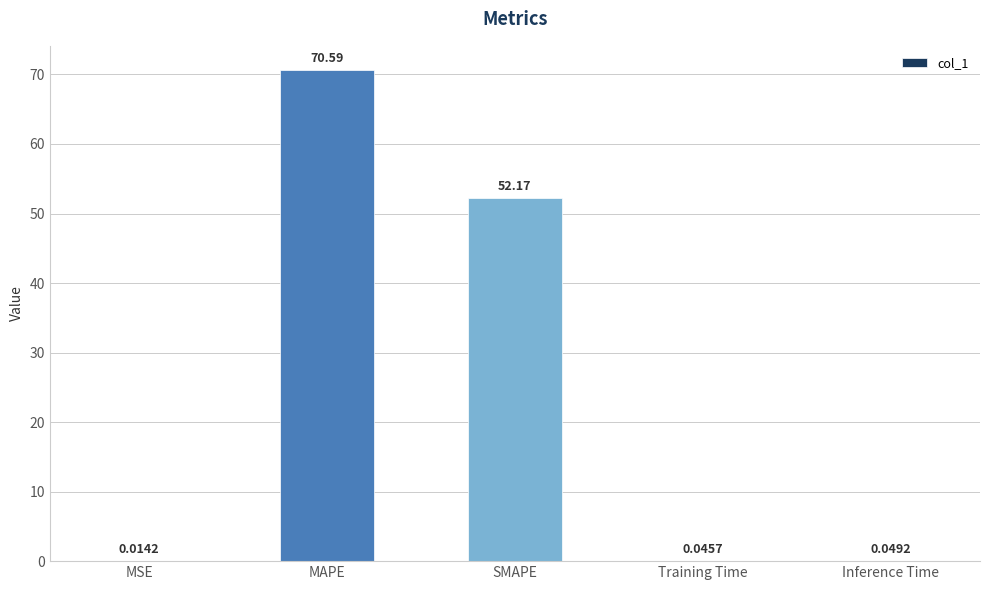

Between Inference Time and MSE, which is larger?

Inference Time